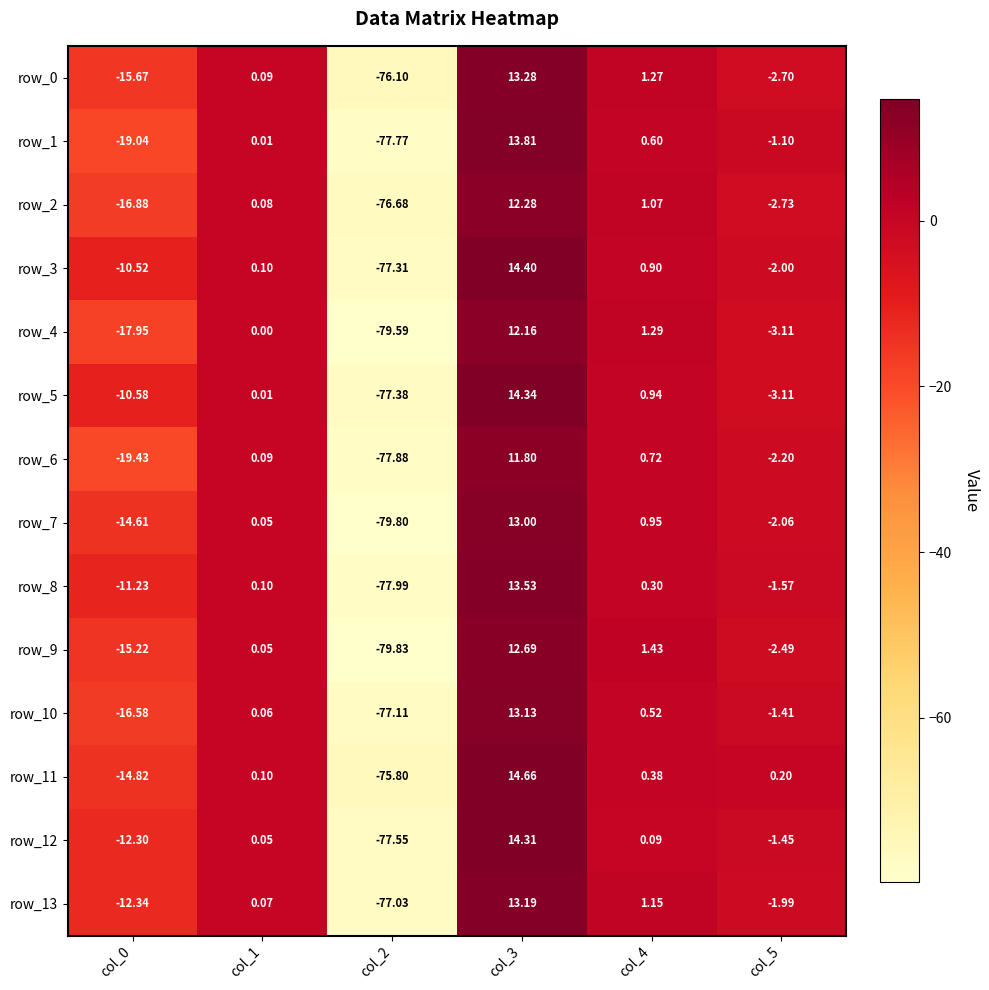

What is the difference between the row_11 values at col_4 and col_5?

0.2